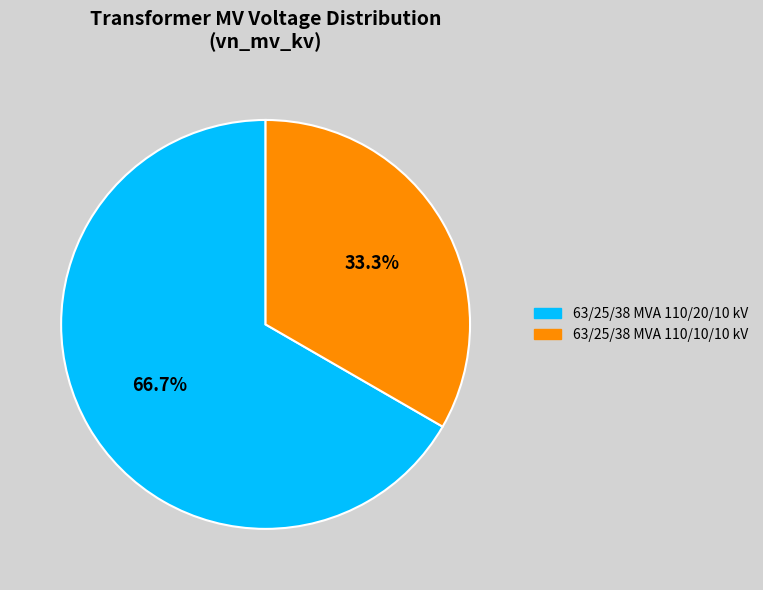

To the nearest percent, what is the difference between the largest and smallest slice percentages?

33%